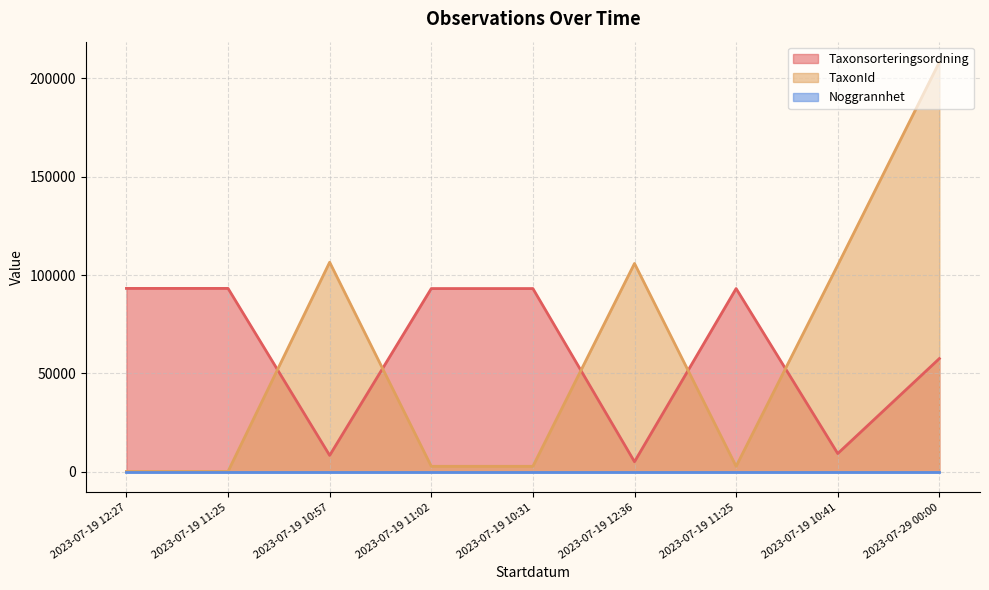

True or false: Taxonsorteringsordning and TaxonId cross at least once.

True